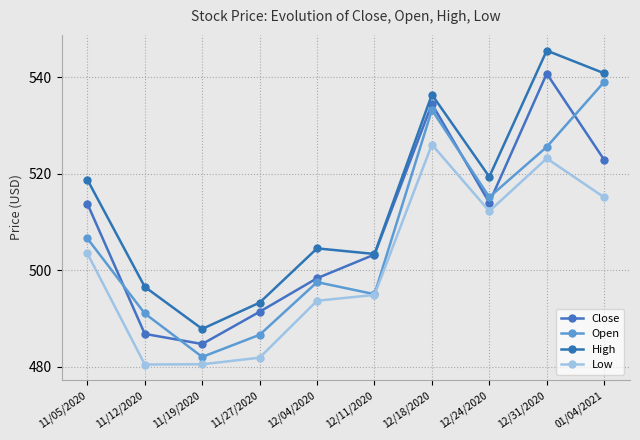

Count the number of categories in the chart.

10